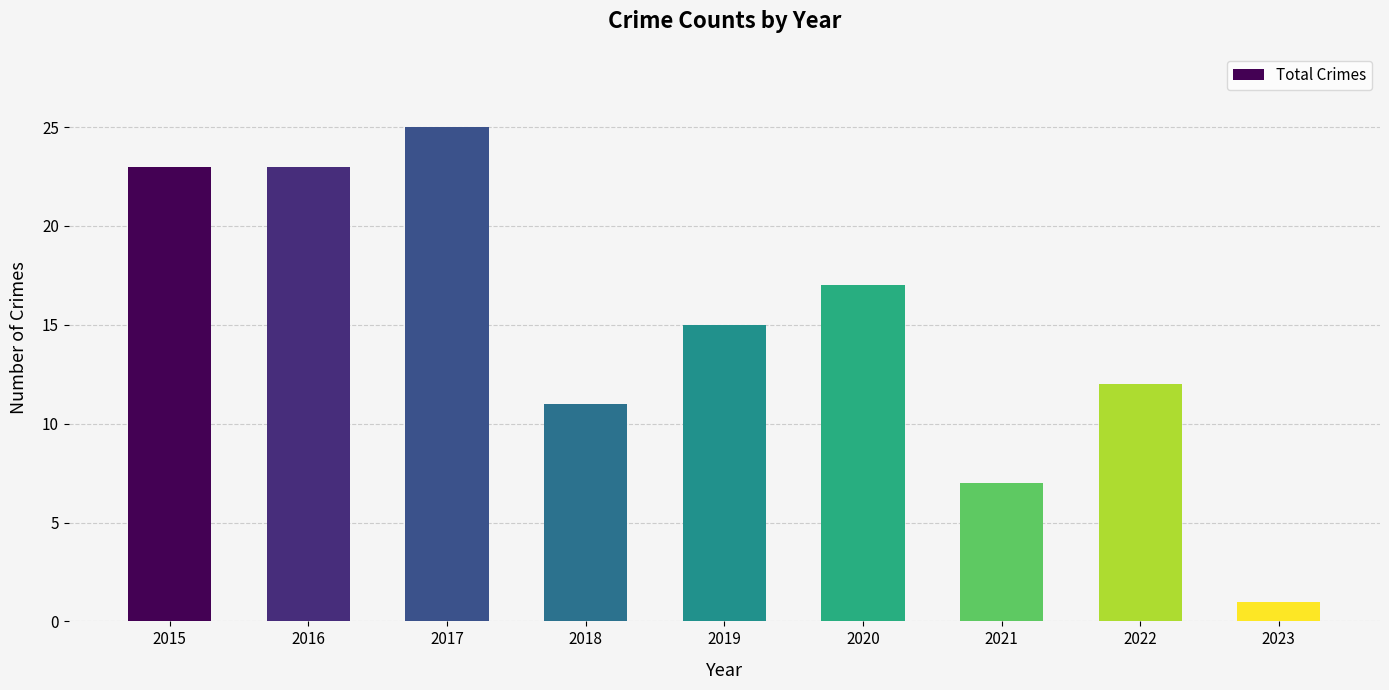

Which has a higher value, 2018 or 2019?

2019